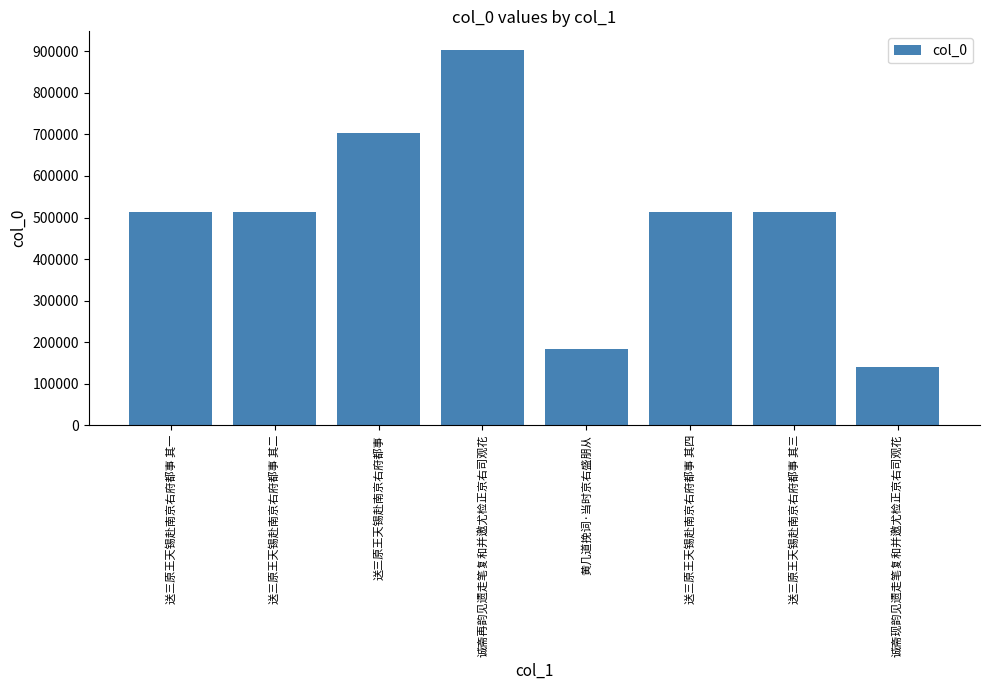

What is the minimum value shown in the chart?

140903